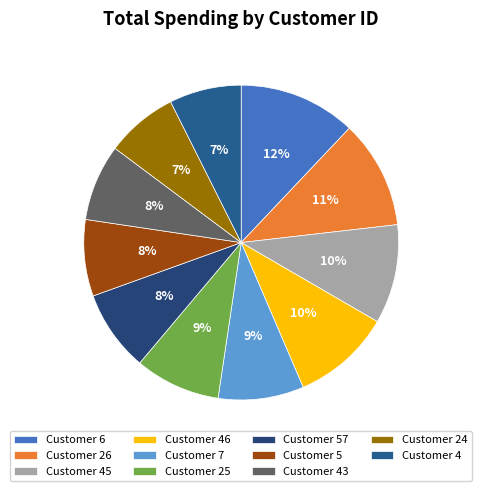

How many segments does this pie chart have?

11